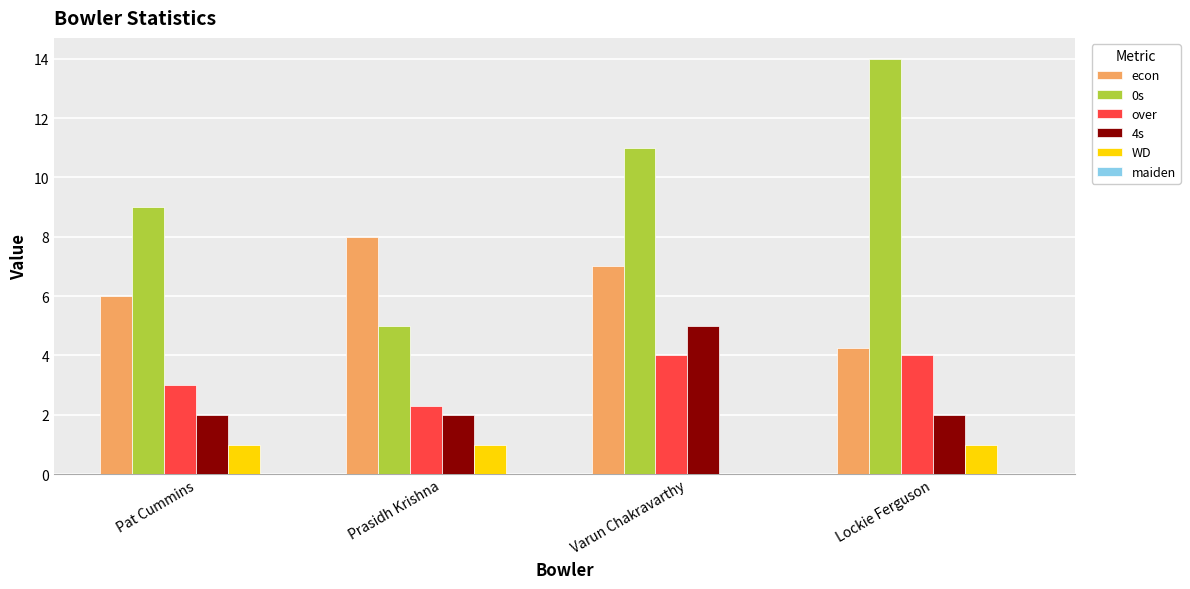

What value does the 4s series have at Pat Cummins?

2.0